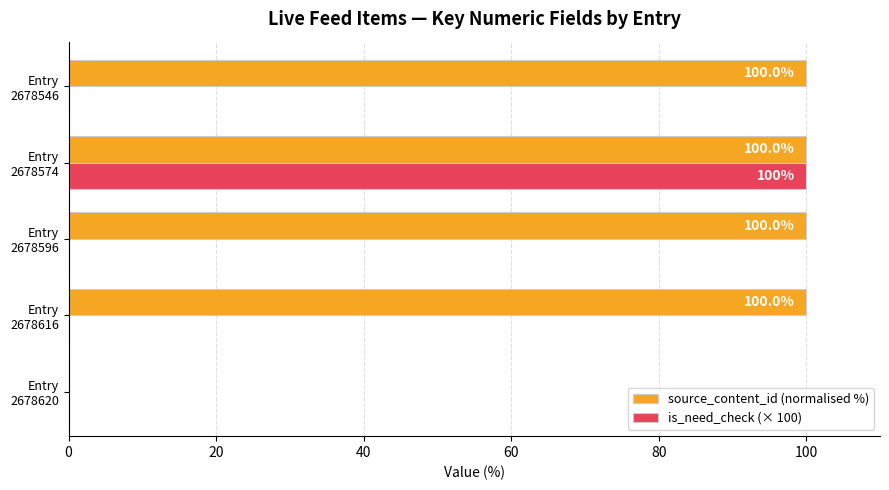

Which series has the largest total across all categories?

source_content_id (normalised %)